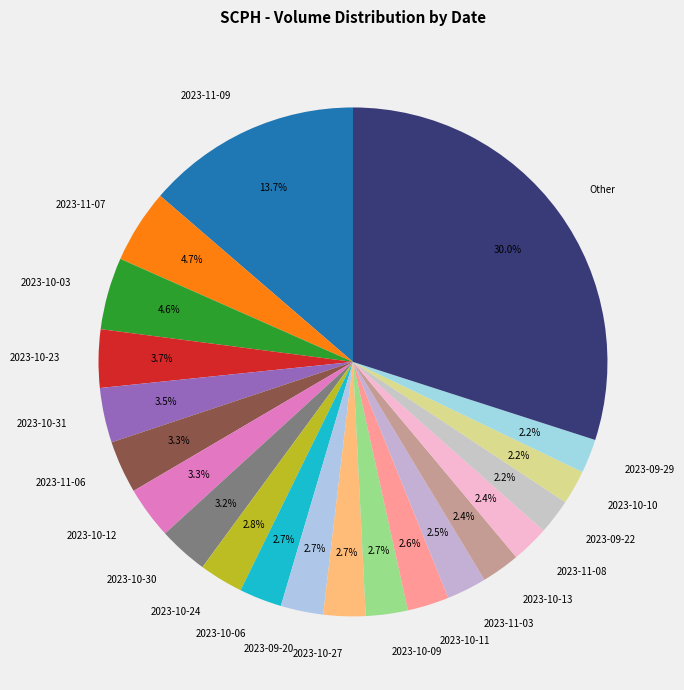

Which category has the biggest portion of the pie?

Other